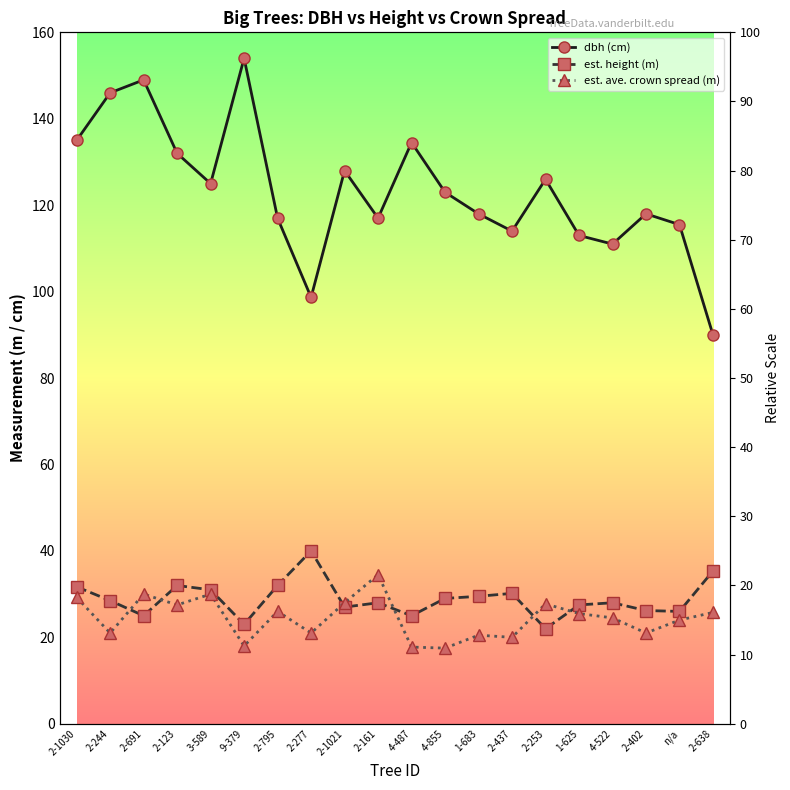

Where does the est. height (m) series first go above 28?

2-1030